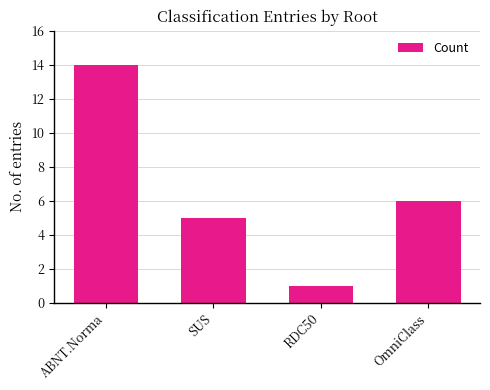

What is the greatest value displayed?

14